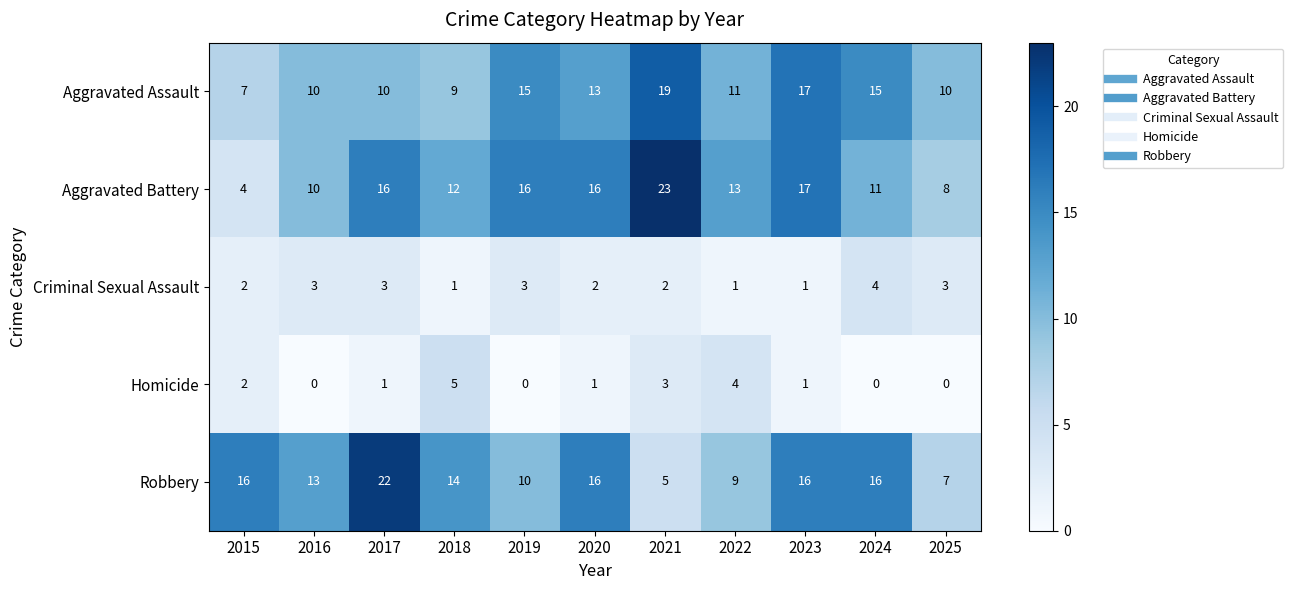

How many data points does each series have?

11